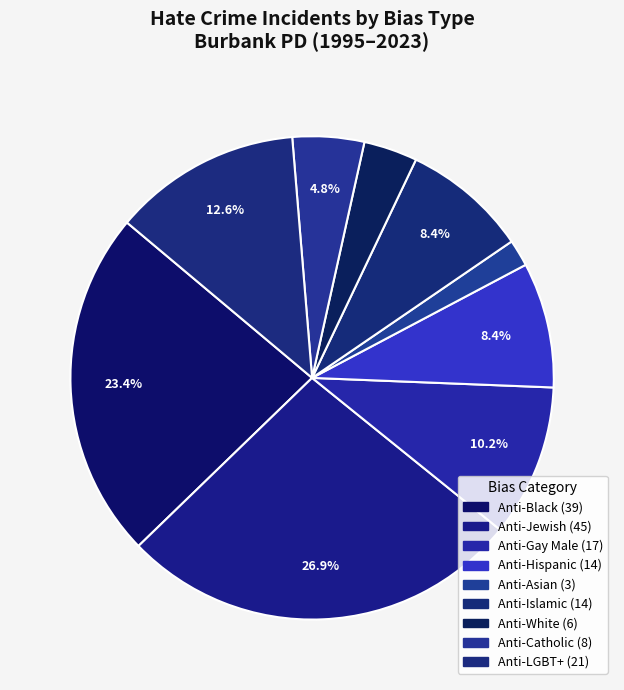

What is the smallest slice in the pie chart?

Anti-Asian